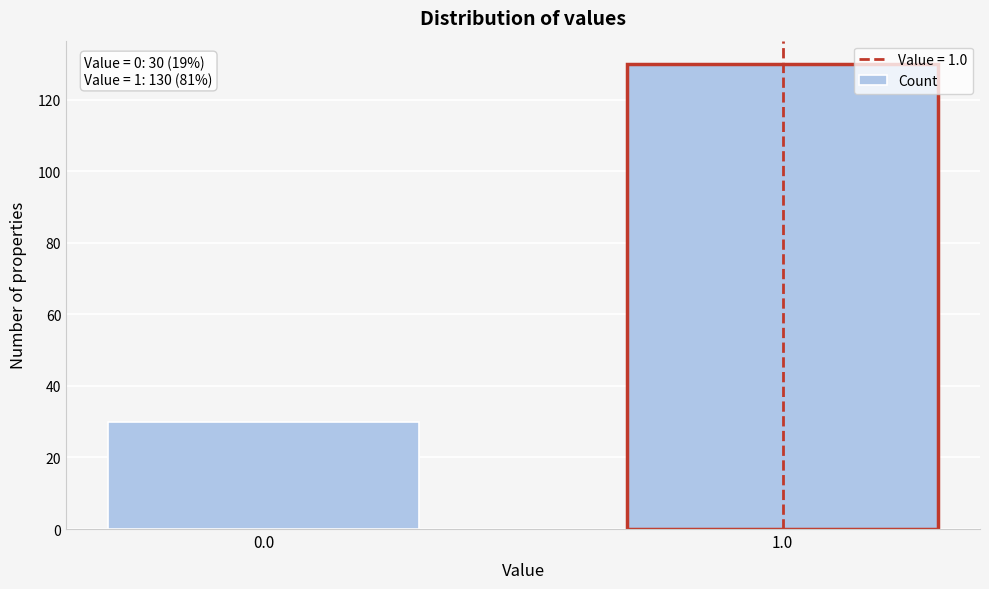

Reading left to right, transcribe all the data shown in this chart.

30	130